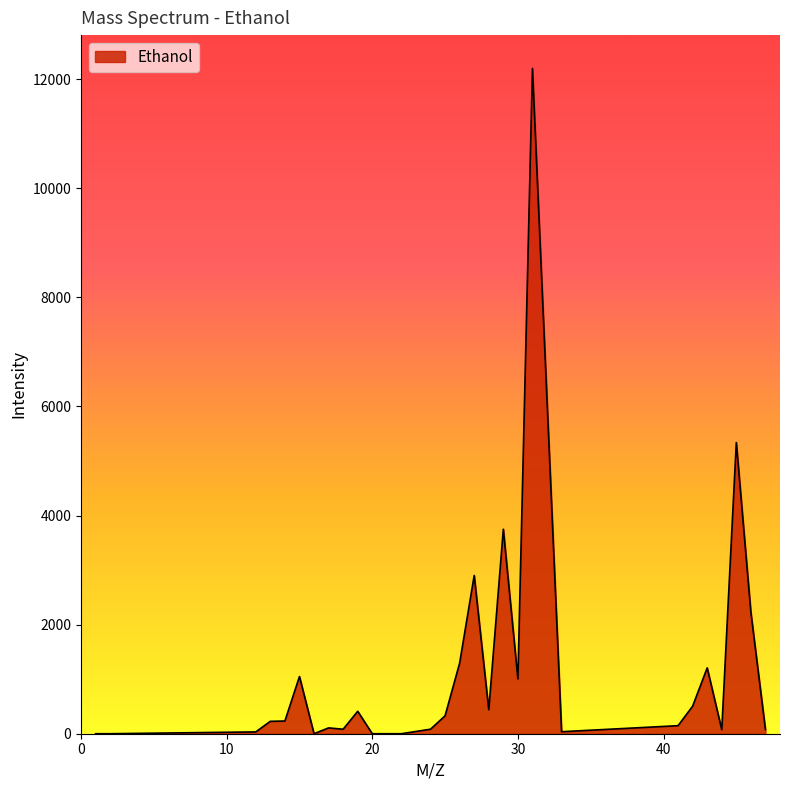

What is the greatest value displayed?

12197.6